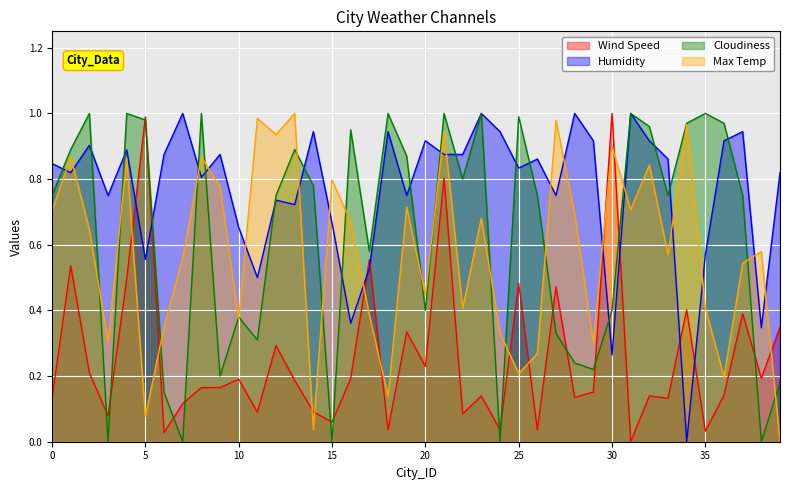

Which series ends up on top after the final intersection of Cloudiness and Humidity?

Humidity